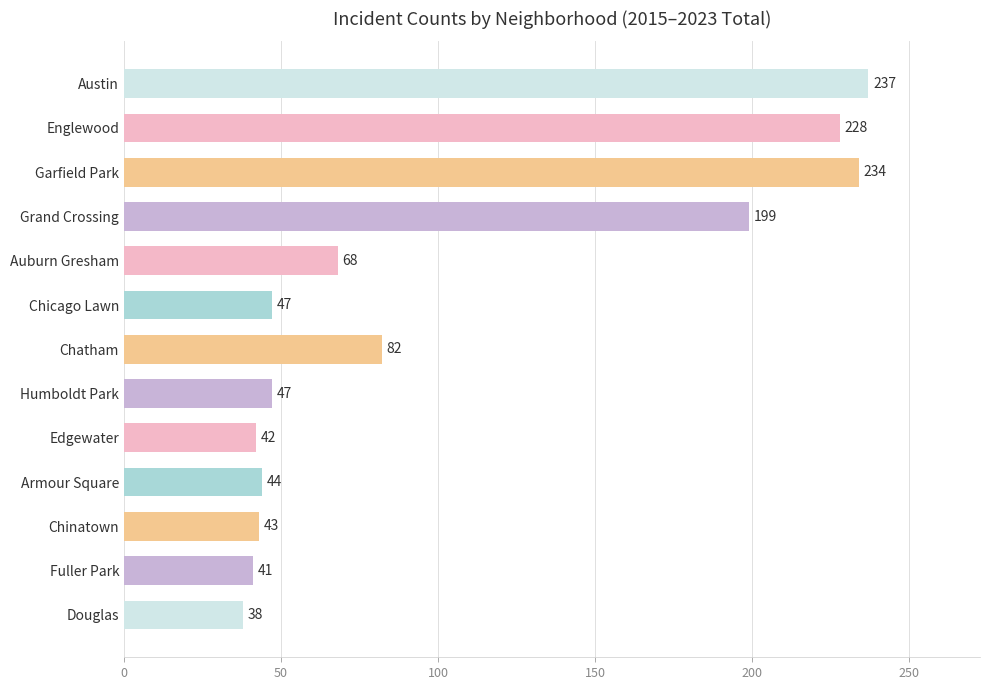

What is the label of the 1st bar from the bottom?

Douglas